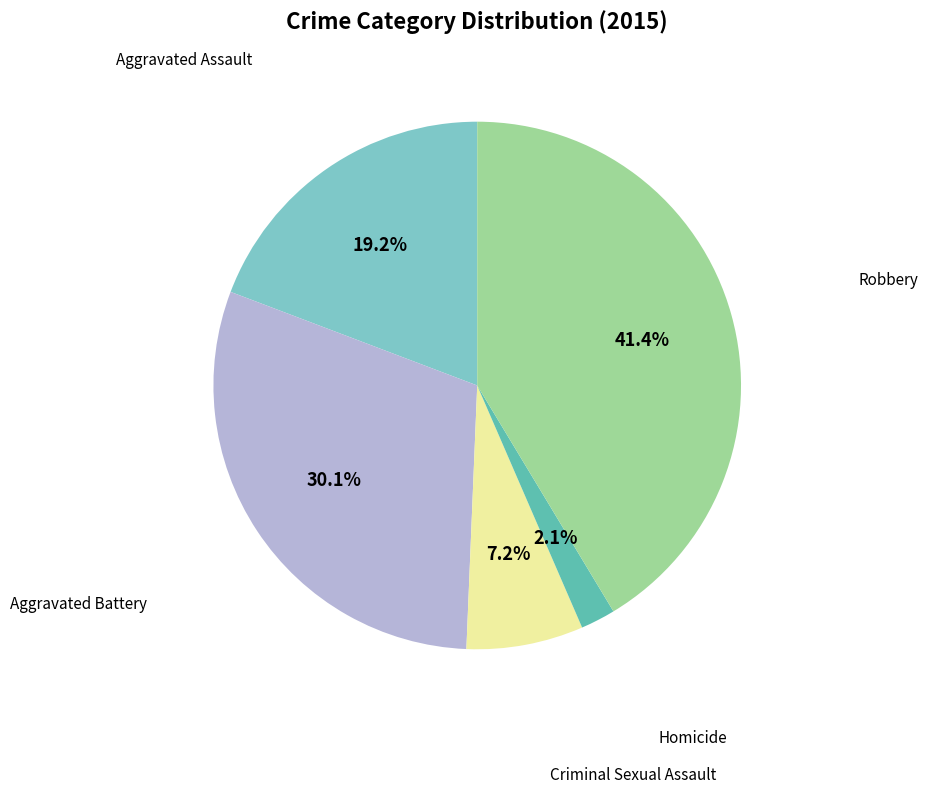

True or false: Criminal Sexual Assault accounts for 19% of the total.

False